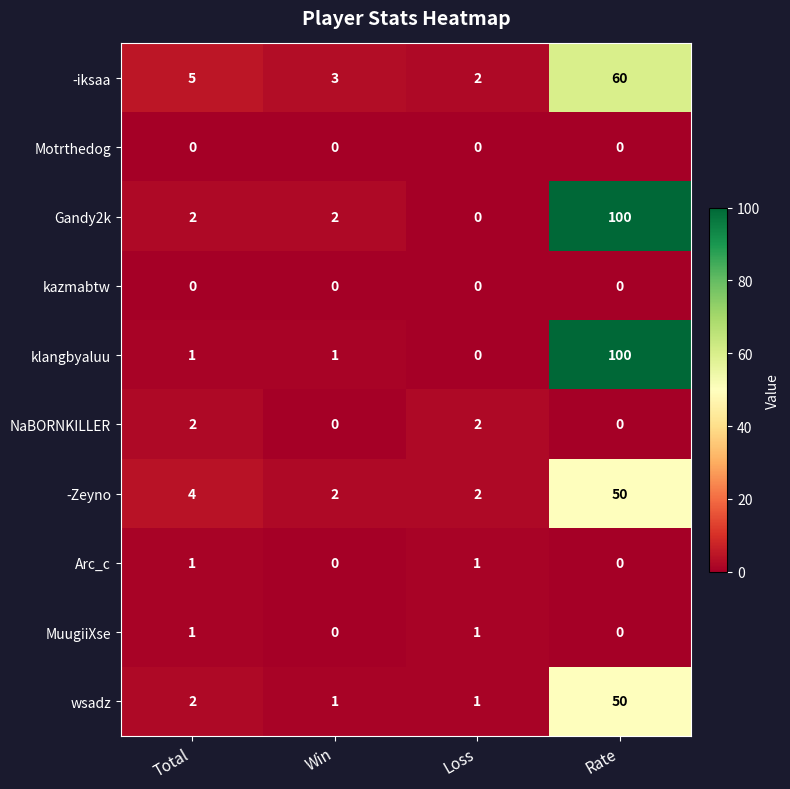

What is the maximum value shown in the chart?

100